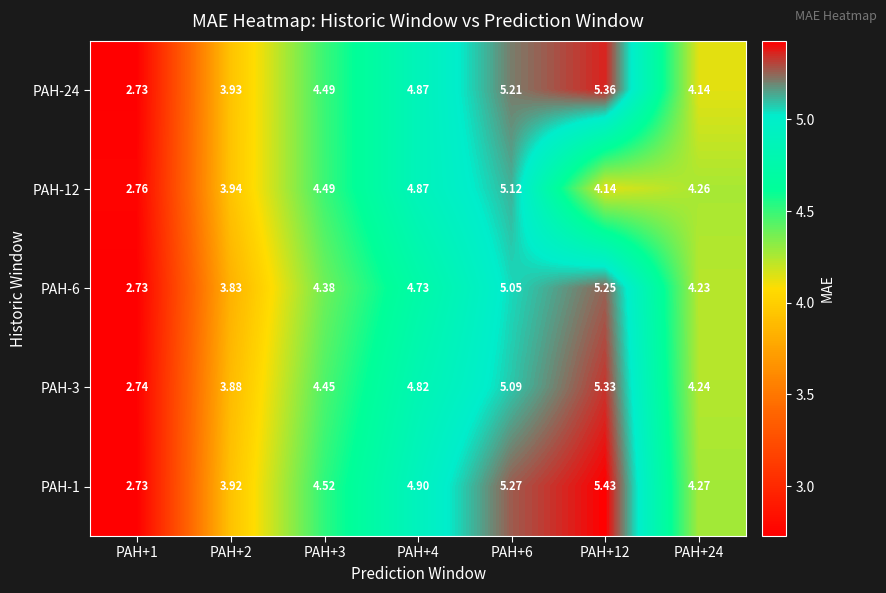

Is the value of PAH-24 at PAH+12 greater than the value of PAH-6 at PAH+4?

Yes